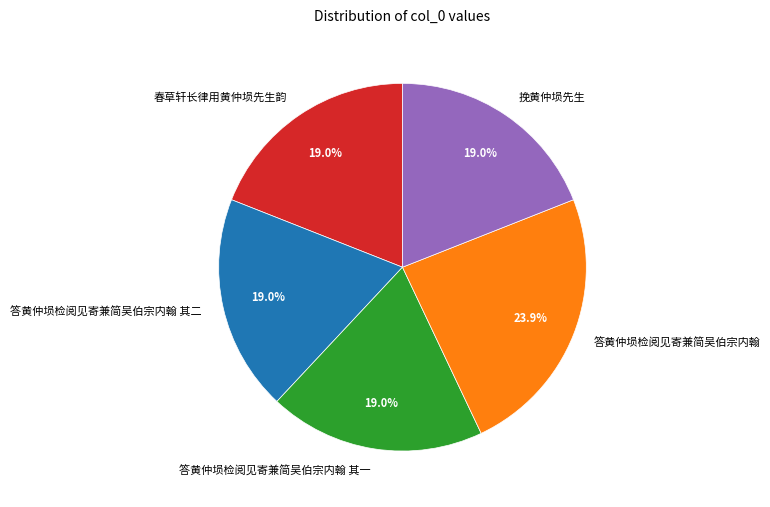

Is there any slice that represents more than half of the pie?

No